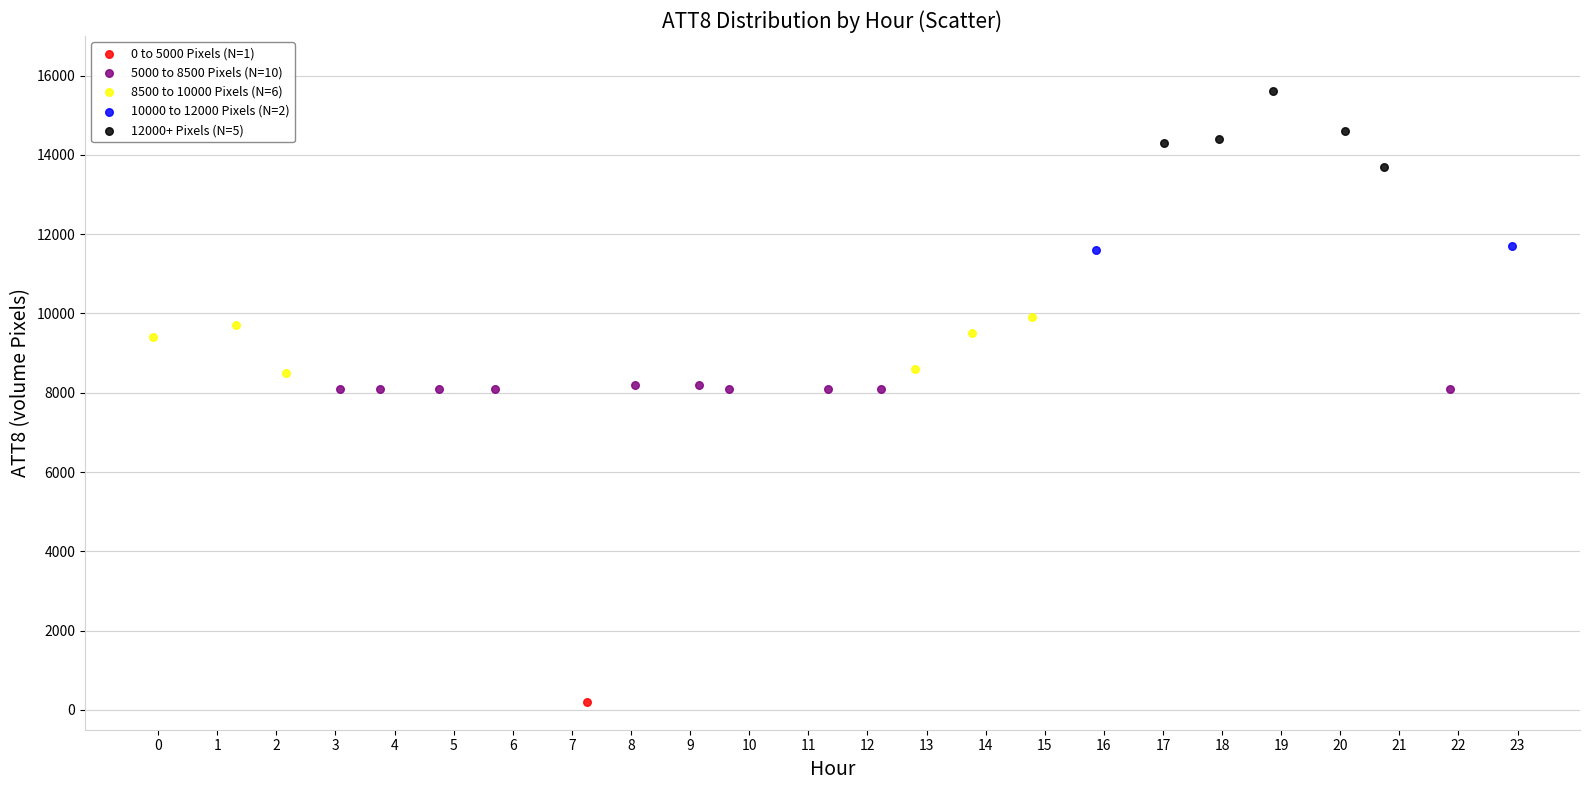

Which series reaches the maximum Y coordinate?

12000+ Pixels (N=5)